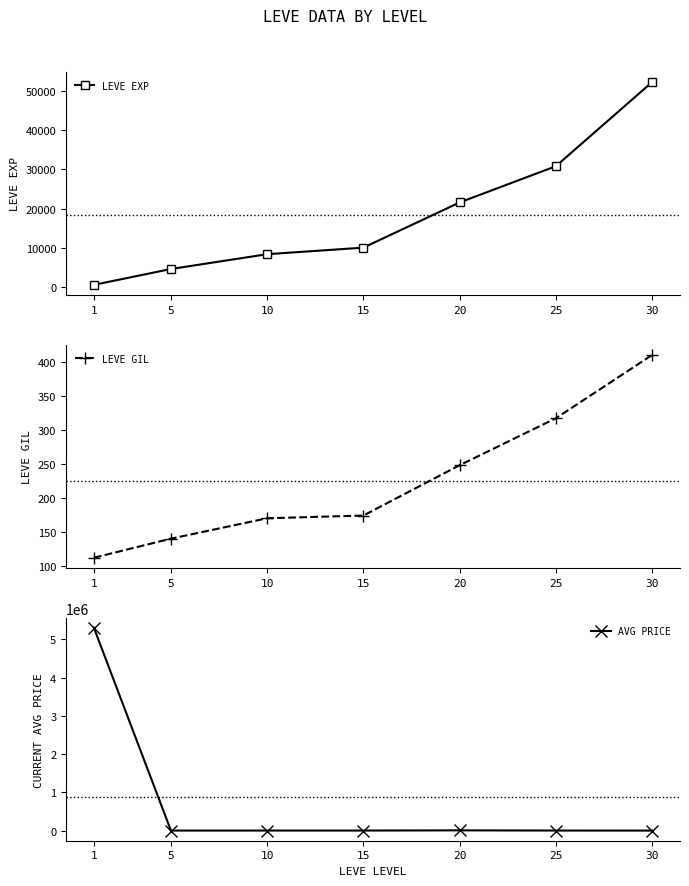

What is the value of the LEVE GIL point at the 2nd from the left?

140